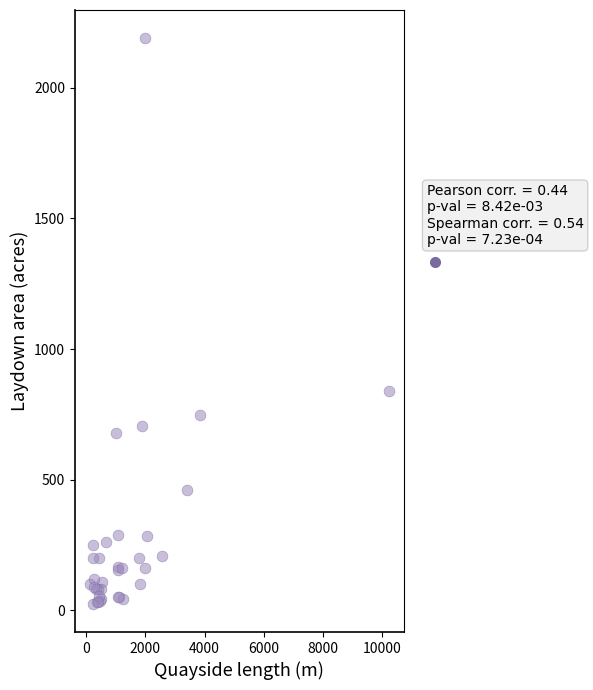

What Y value in the scatter plot is closest to 1107?

840